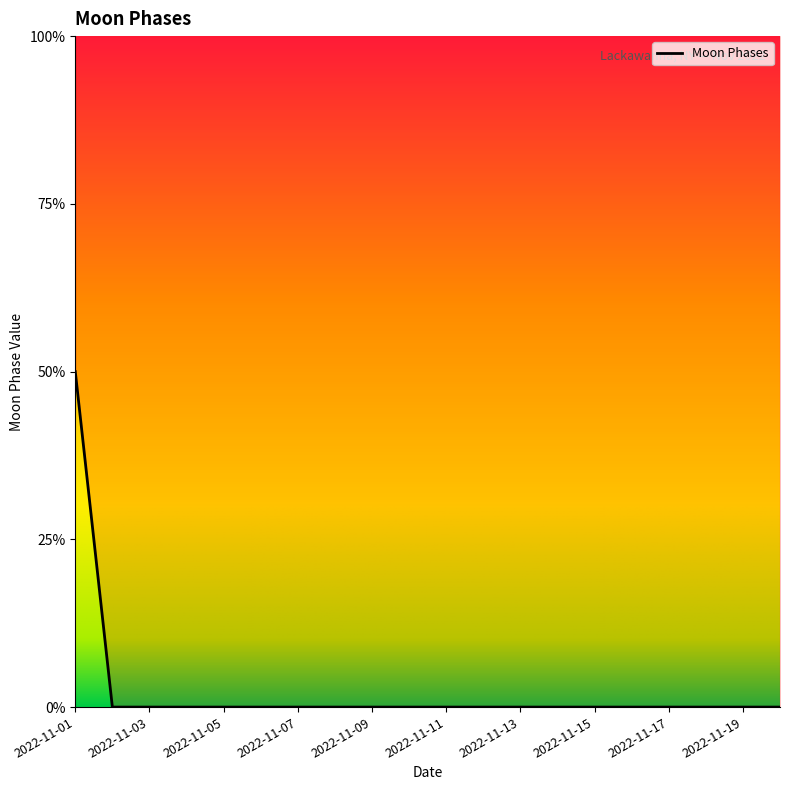

What is the difference between the maximum and minimum values?

2